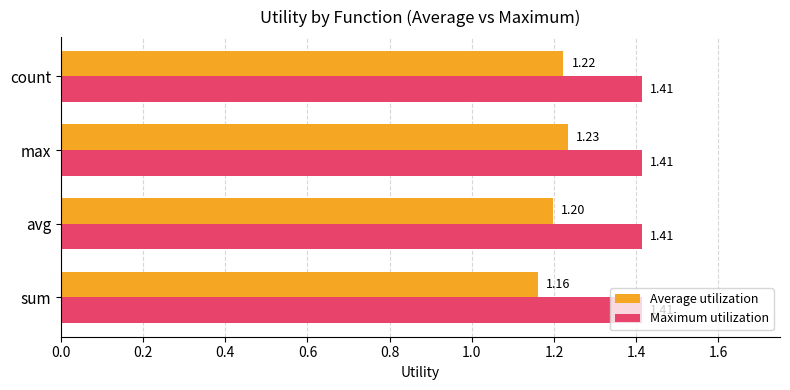

List the series in order of their overall mean, lowest first.

Average utilization, Maximum utilization